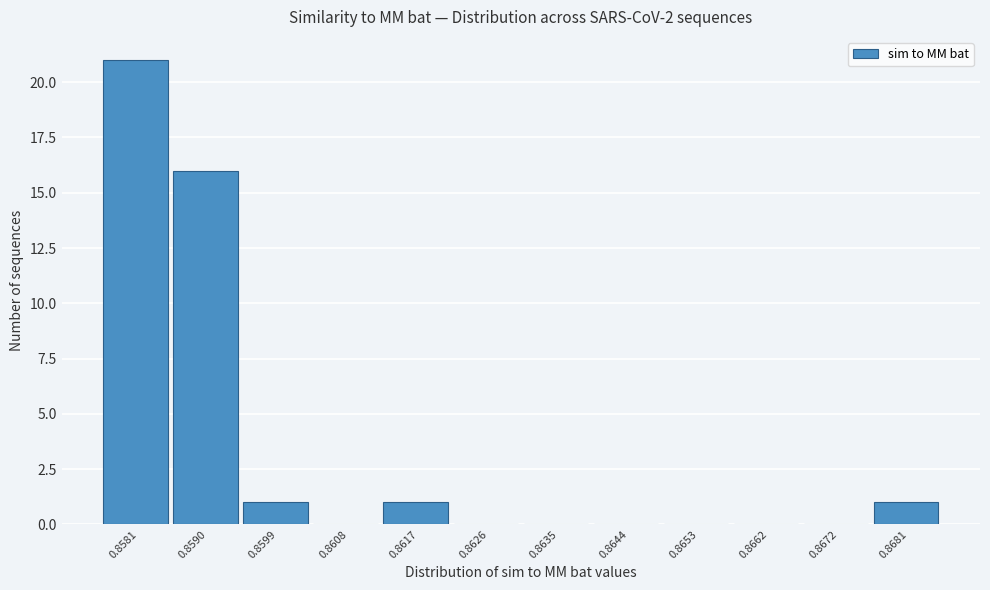

Reading left to right, list all the values displayed in this chart.

0.8581=21	0.8590=16	0.8599=1	0.8608=0	0.8617=1	0.8626=0	0.8635=0	0.8644=0	0.8653=0	0.8662=0	0.8672=0	0.8681=1